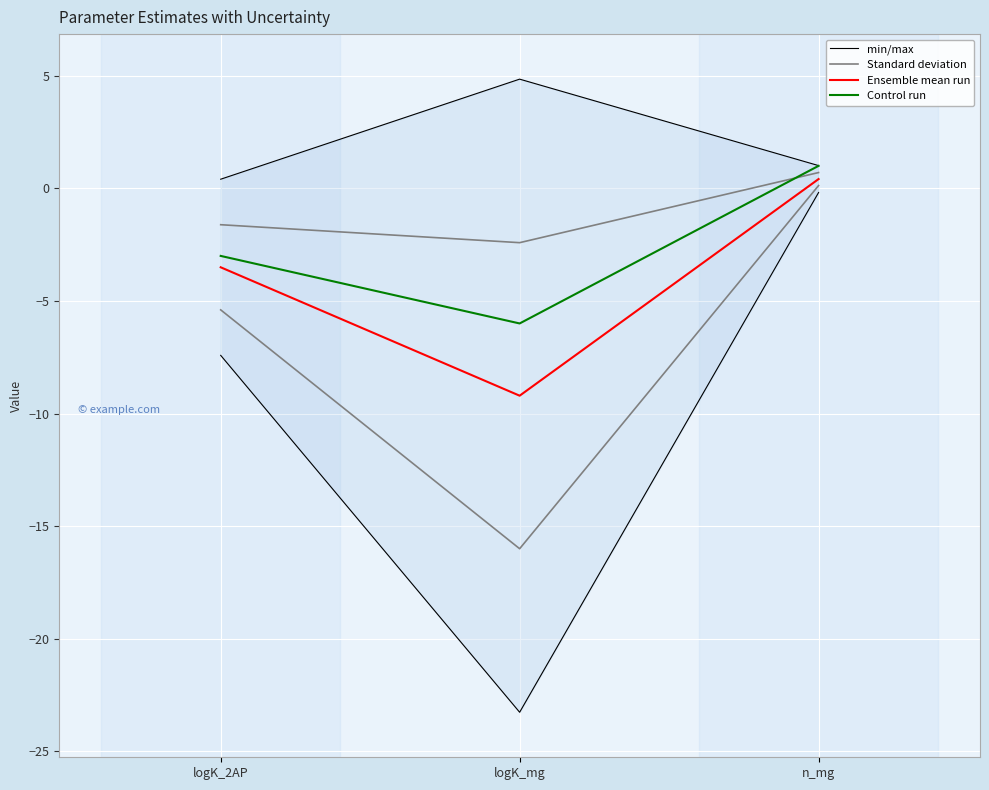

At n_mg, list the series in order from largest to smallest.

Control run, Standard deviation, Ensemble mean run, min/max